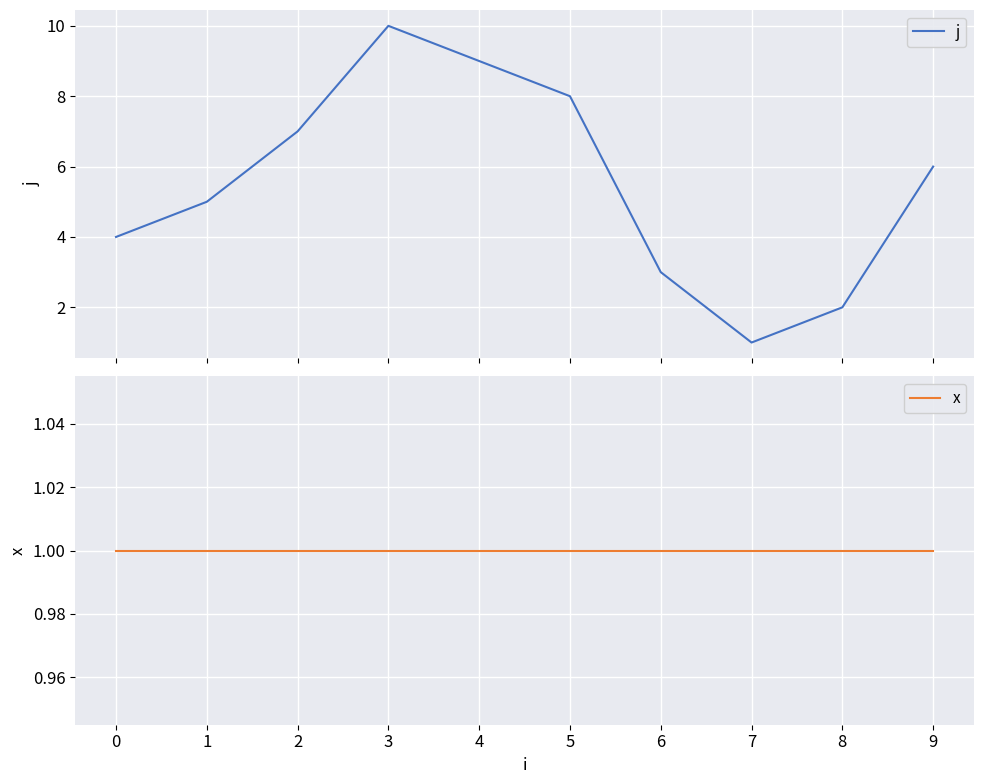

Reading left to right, extract all data points from this chart.

j: 4	5	7	10	9	8	3	1	2	6
x: 1	1	1	1	1	1	1	1	1	1